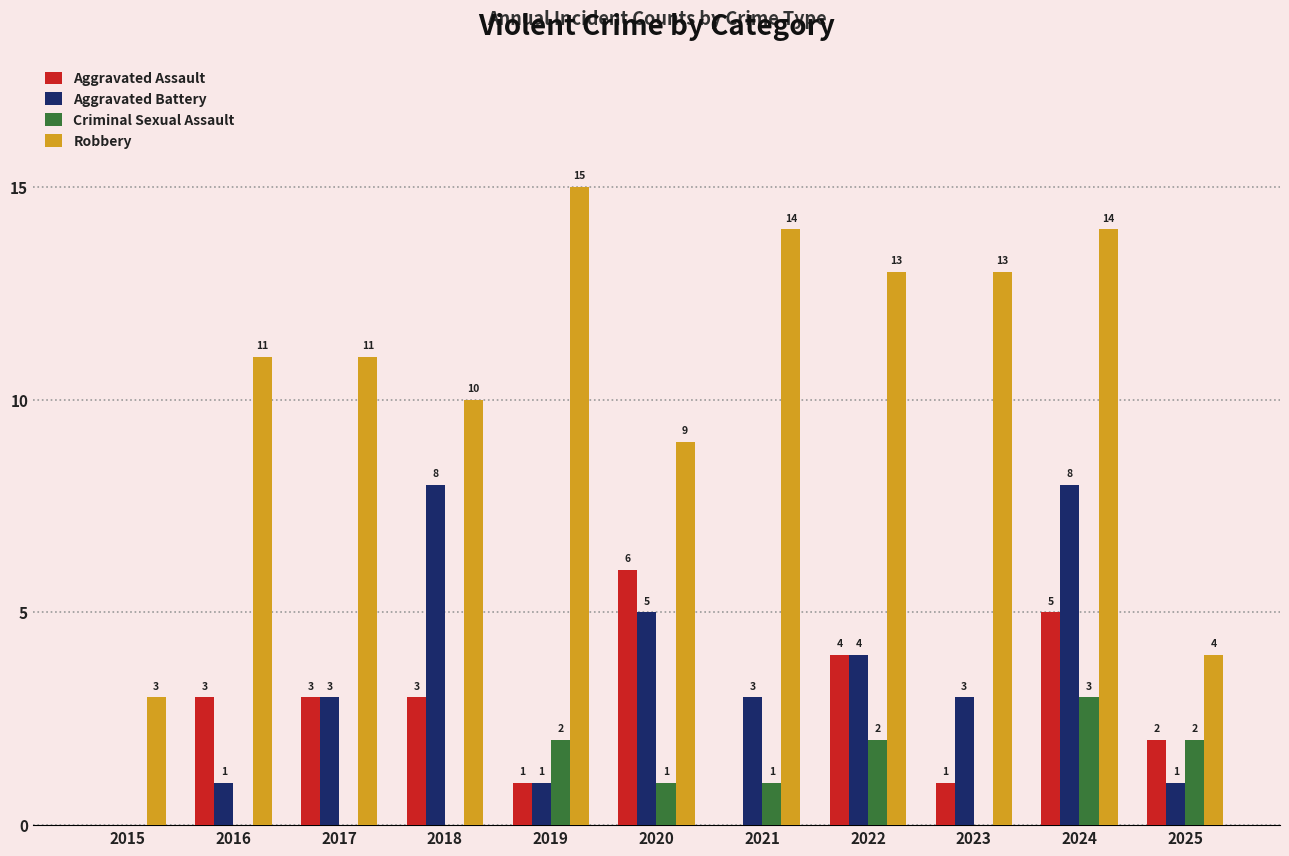

What are all the series names shown in the legend?

Aggravated Assault, Aggravated Battery, Criminal Sexual Assault, Robbery